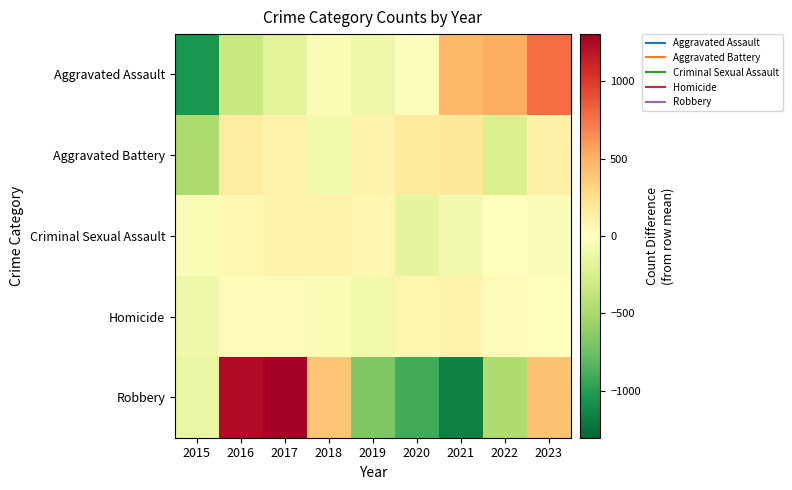

Reading left to right, list all the values displayed in this chart.

Aggravated Assault: 2015=-1041.4	2016=-337.4	2017=-192.4	2018=-45.4	2019=-121.4	2020=-23.4	2021=463.6	2022=514.6	2023=783.6
Aggravated Battery: 2015=-478.9	2016=147.1	2017=97.1	2018=-82.9	2019=87.1	2020=167.1	2021=190.1	2022=-247.9	2023=121.1
Criminal Sexual Assault: 2015=-40.8	2016=51.2	2017=100.2	2018=107.2	2019=69.2	2020=-170.8	2021=-72.8	2022=-7.8	2023=-35.8
Homicide: 2015=-104.8	2016=30.2	2017=32.2	2018=-47.8	2019=-85.8	2020=80.2	2021=82.2	2022=22.2	2023=-8.8
Robbery: 2015=-138.4	2016=1235.6	2017=1303.6	2018=402.6	2019=-679.4	2020=-897.4	2021=-1168.4	2022=-473.4	2023=415.6